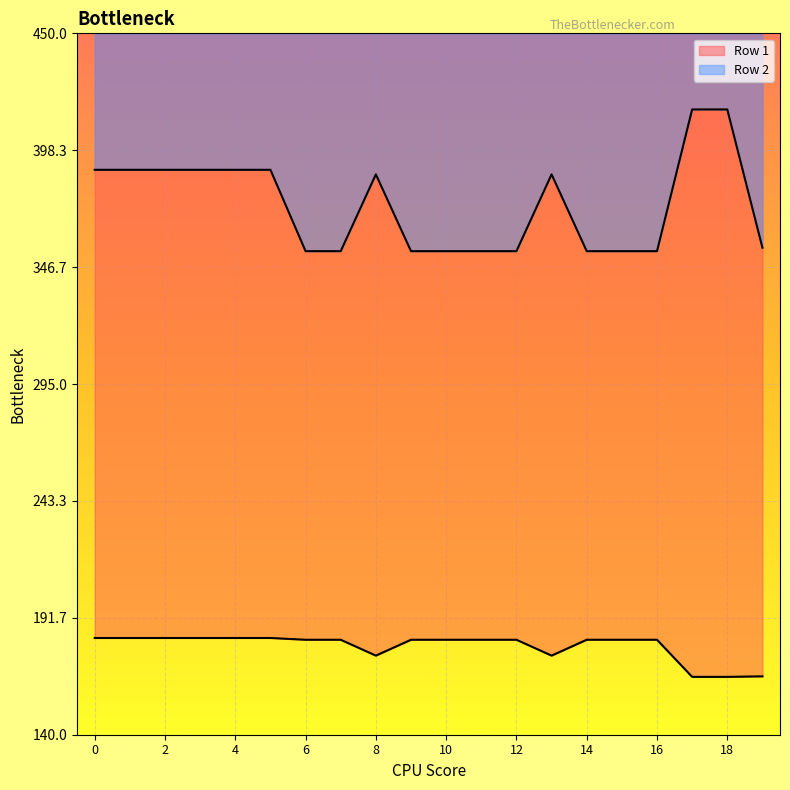

What are all the series names shown in the legend?

Row 1, Row 2